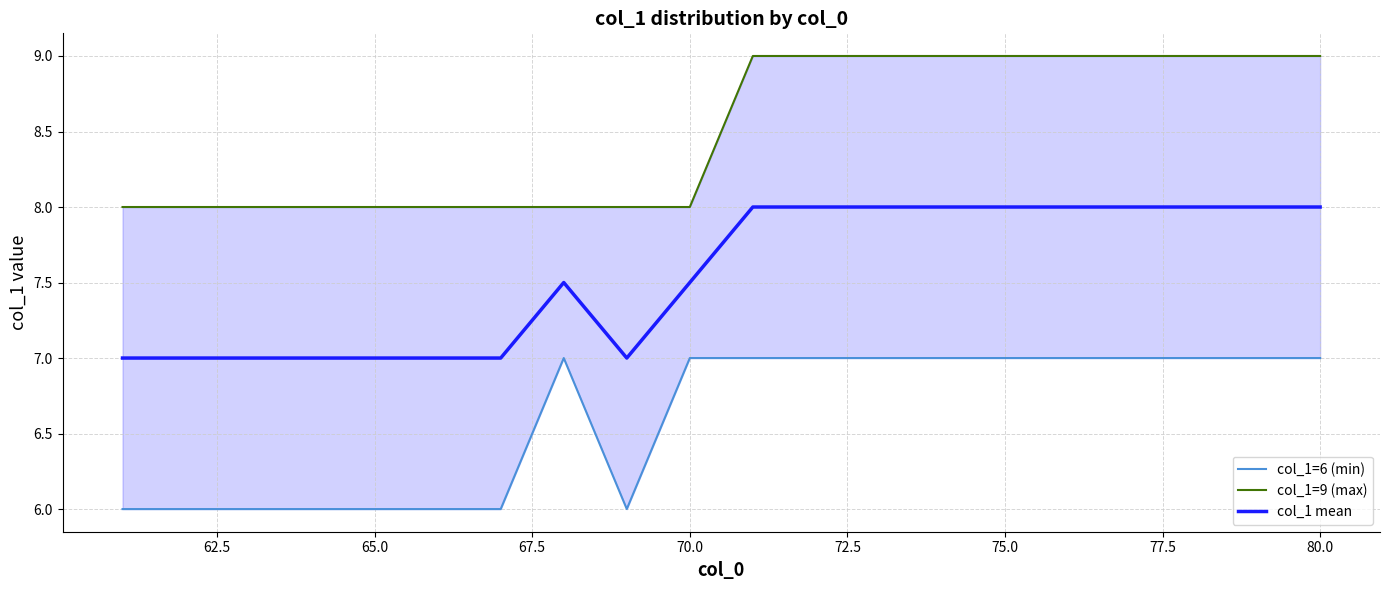

What are all the series names shown in the legend?

col_1=6 (min), col_1=9 (max), col_1 mean